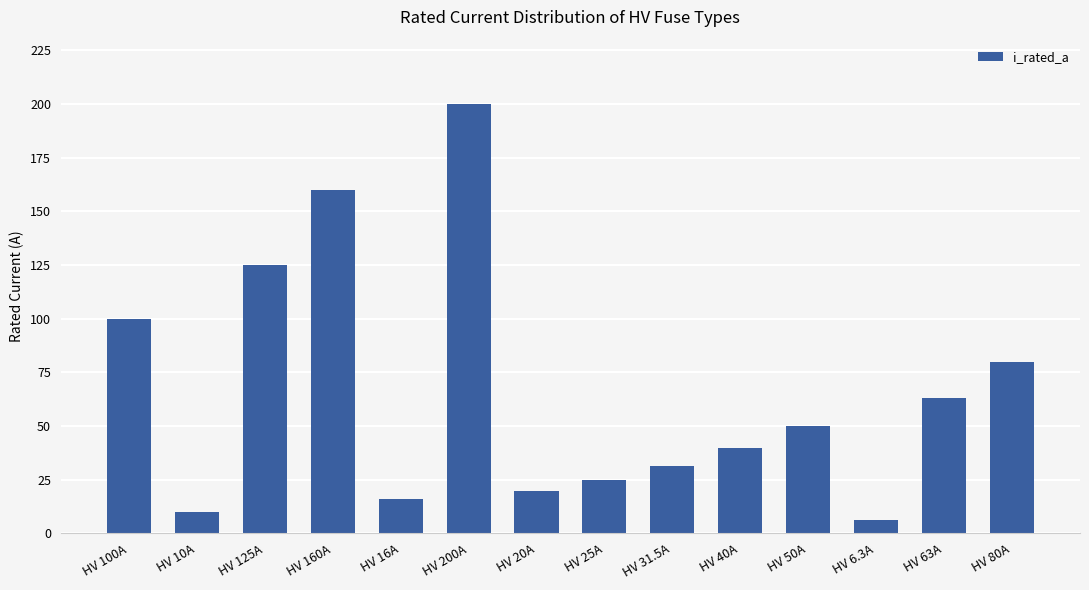

The value at HV 63A is 38.7. True or false?

False